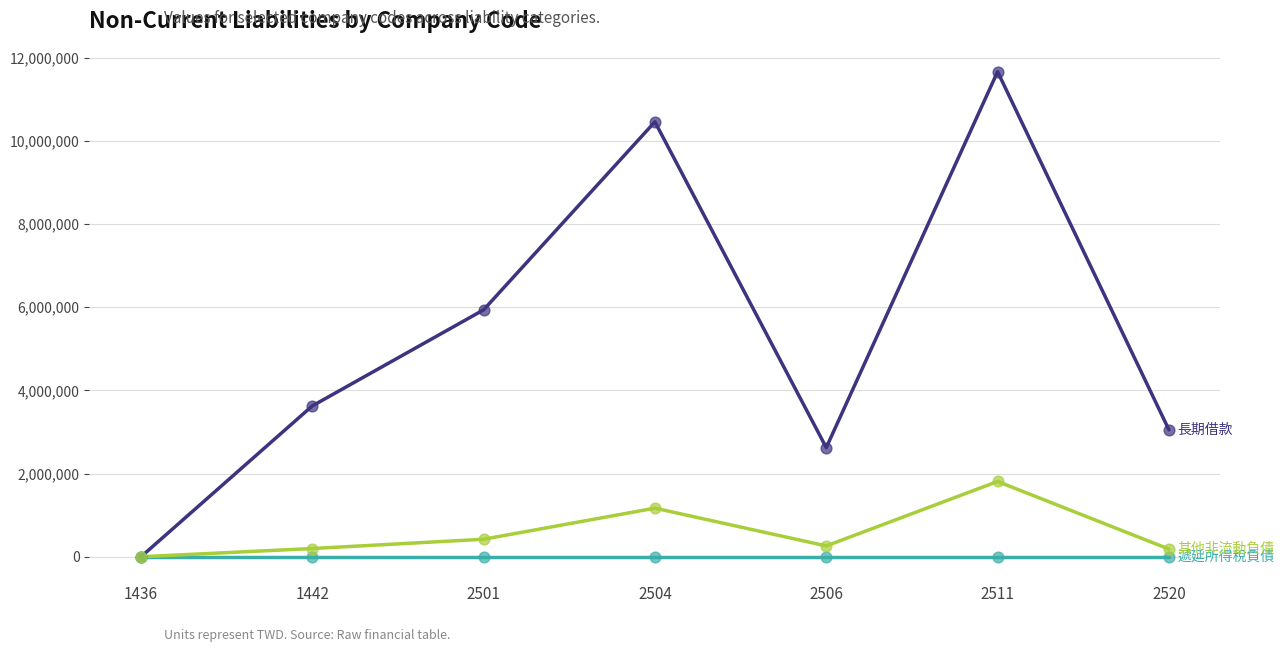

What is the total value across all series at 2501?

6360064